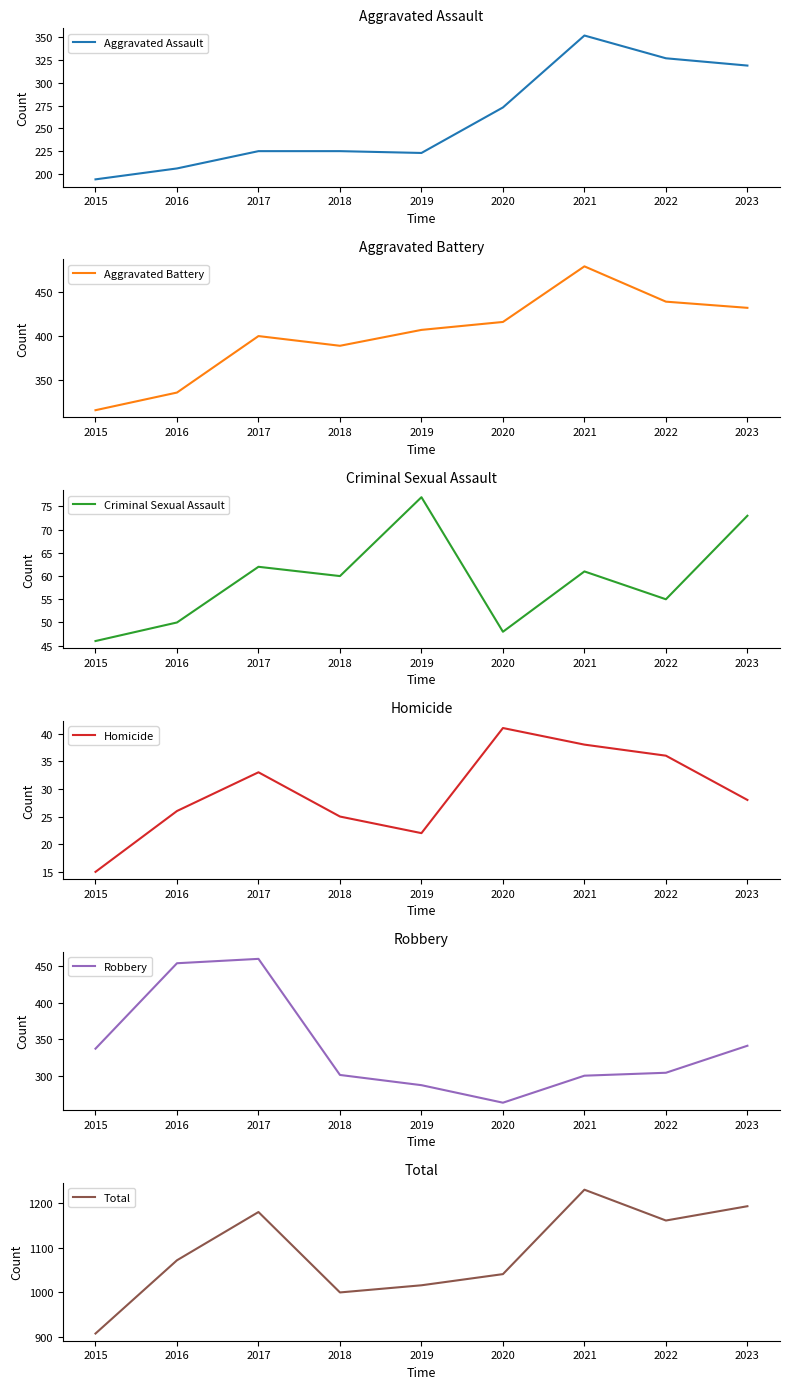

What is the value of the Total point at the 9th from the left?

1193